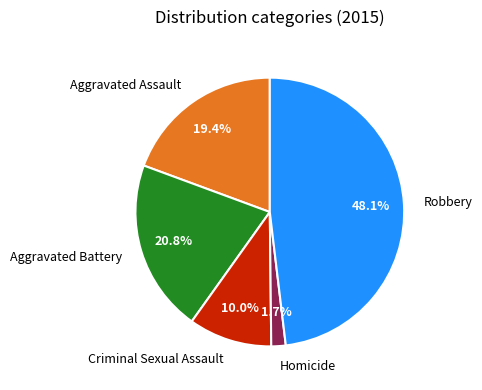

Which has a higher value, Robbery or Aggravated Battery?

Robbery